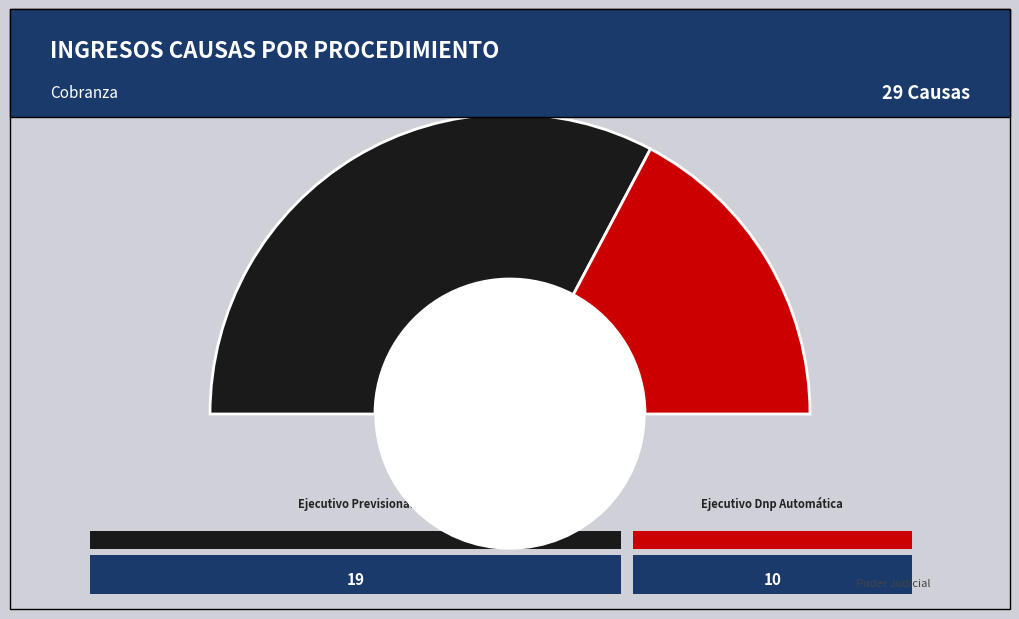

The Ejecutivo Dnp Automática slice represents 25% of the pie. True or false?

False